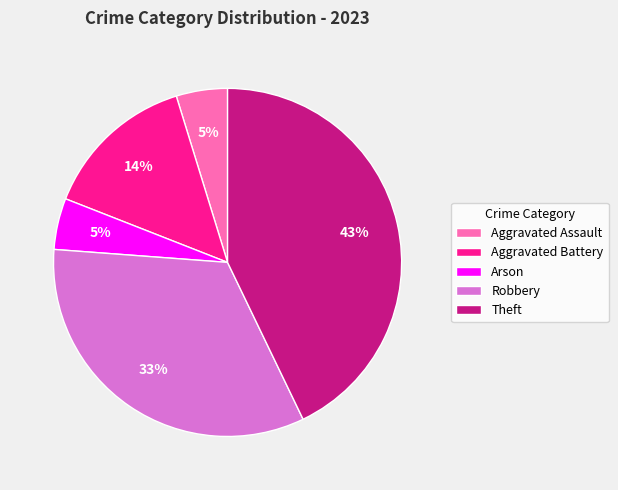

What percentage is the Aggravated Assault slice, to the nearest percent?

5%